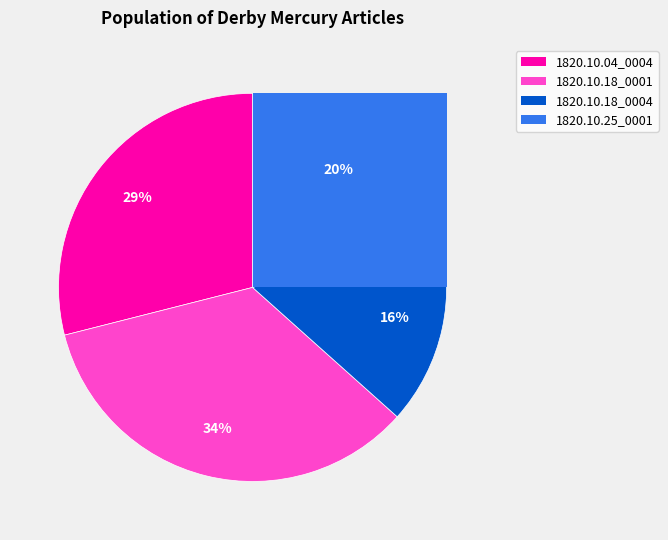

To the nearest percent, what percentage of the pie is 1820.10.18_DerbyMercury_0001?

34%